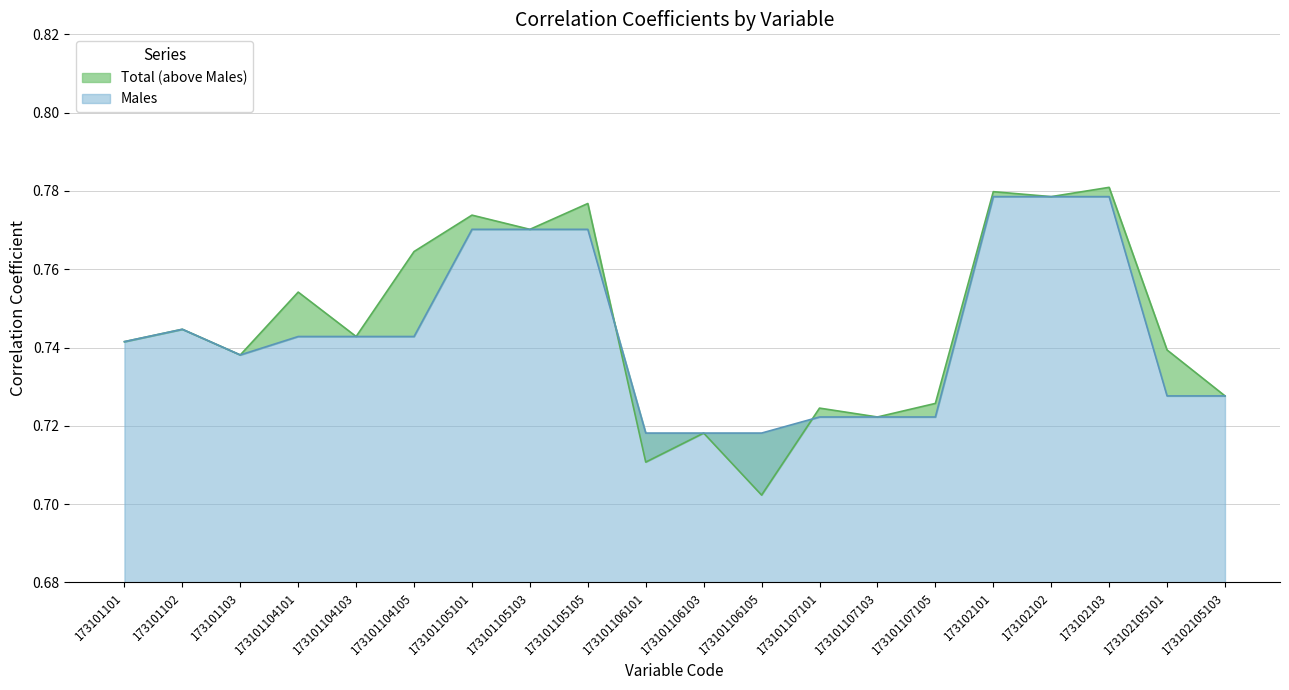

The value of Males at 173101105103 is 0.8. True or false?

True